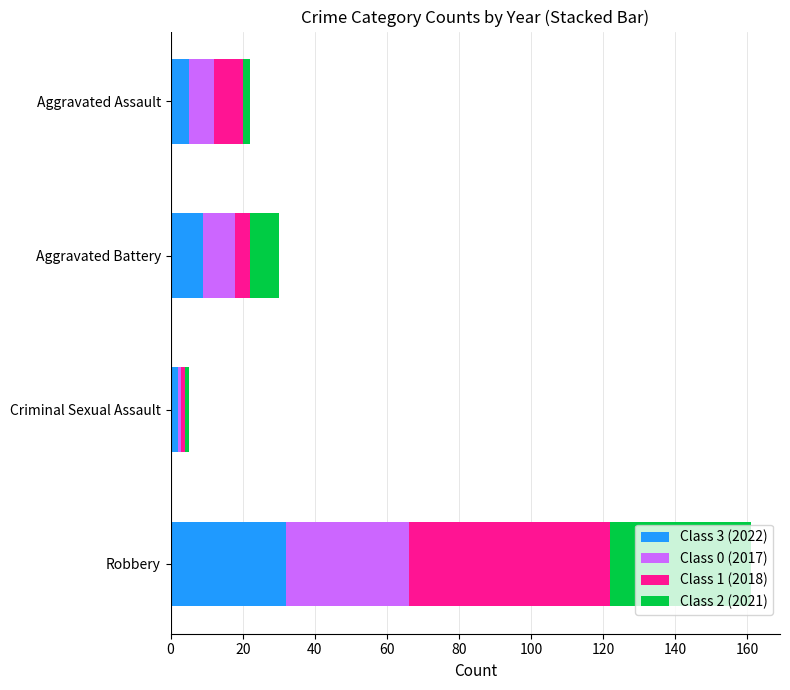

Is it true that Class 3 (2022) equals 32 at Robbery?

True